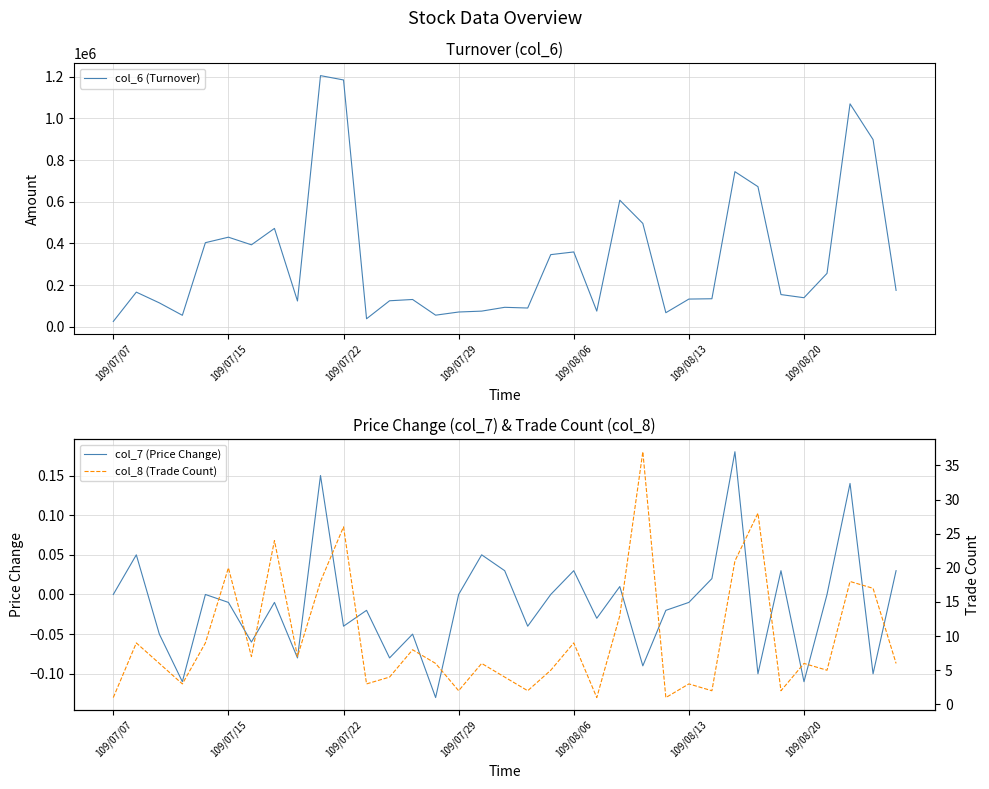

Reading left to right, what are all the values shown in this chart?

col_6 (Turnover): 25800.0	166450.0	114960.0	55380.0	403700.0	430040.0	393490.0	472110.0	123970.0	1205090.0	1184320.0	38730.0	125060.0	131210.0	55960.0	71120.0	75400.0	93670.0	90250.0	346370.0	359260.0	75460.0	607530.0	496110.0	67760.0	133210.0	134750.0	744360.0	672470.0	154770.0	139680.0	256530.0	1069740.0	898310.0	174970.0
col_7 (Price Change): 0.0	0.1	-0.1	-0.1	0.0	-0.0	-0.1	-0.0	-0.1	0.1	-0.0	-0.0	-0.1	-0.1	-0.1	0.0	0.1	0.0	-0.0	0.0	0.0	-0.0	0.0	-0.1	-0.0	-0.0	0.0	0.2	-0.1	0.0	-0.1	0.0	0.1	-0.1	0.0
col_8 (Trade Count): 1.0	9.0	6.0	3.0	9.0	20.0	7.0	24.0	7.0	18.0	26.0	3.0	4.0	8.0	6.0	2.0	6.0	4.0	2.0	5.0	9.0	1.0	13.0	37.0	1.0	3.0	2.0	21.0	28.0	2.0	6.0	5.0	18.0	17.0	6.0